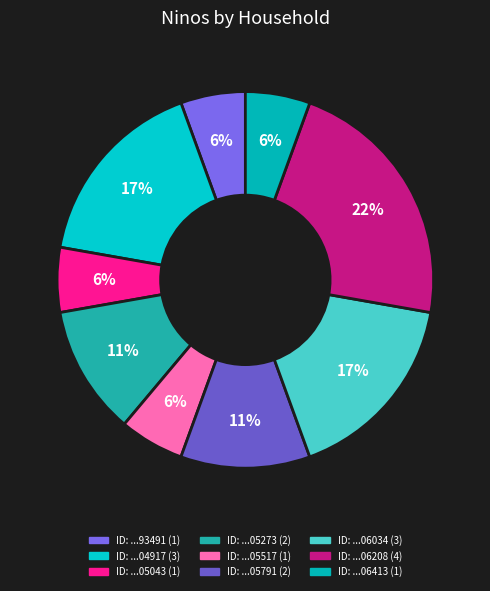

Is there a majority slice in this chart?

No